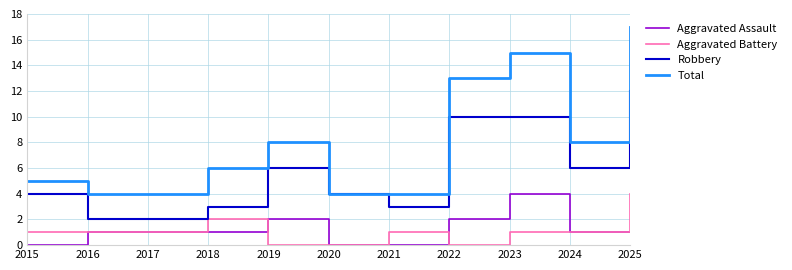

Is the value of Aggravated Assault at 2016 greater than the value of Aggravated Battery at 2018?

No